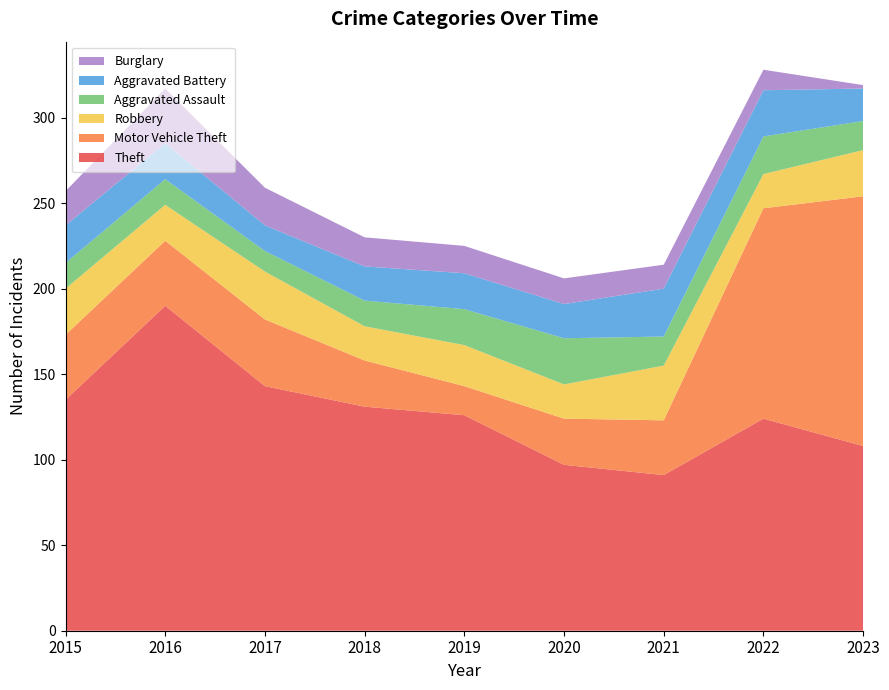

Reading right to left, transcribe all the data shown in this chart.

Theft: 2023=108	2022=124	2021=91	2020=97	2019=126	2018=131	2017=143	2016=190	2015=135
Motor Vehicle Theft: 2023=146	2022=123	2021=32	2020=27	2019=17	2018=27	2017=39	2016=38	2015=38
Robbery: 2023=27	2022=20	2021=32	2020=20	2019=24	2018=20	2017=28	2016=21	2015=27
Aggravated Assault: 2023=17	2022=22	2021=17	2020=27	2019=21	2018=15	2017=12	2016=15	2015=15
Aggravated Battery: 2023=19	2022=27	2021=28	2020=20	2019=21	2018=20	2017=15	2016=21	2015=22
Burglary: 2023=2	2022=12	2021=14	2020=15	2019=16	2018=17	2017=22	2016=32	2015=20